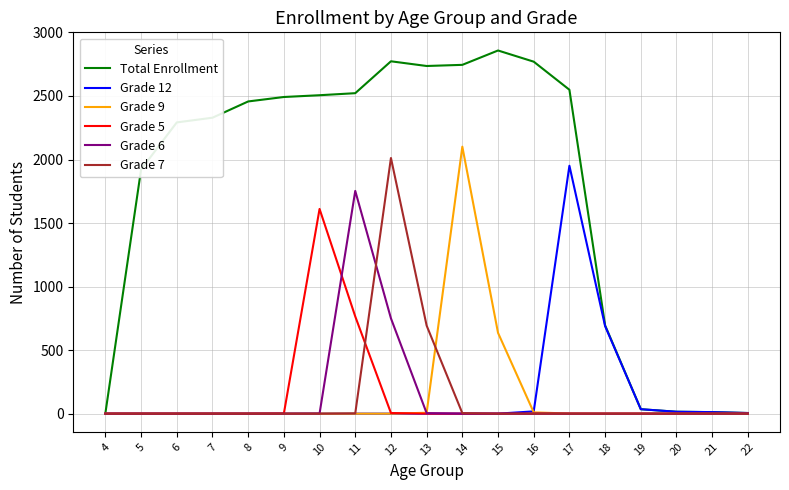

The value of Grade 9 at 4 is 954. True or false?

False